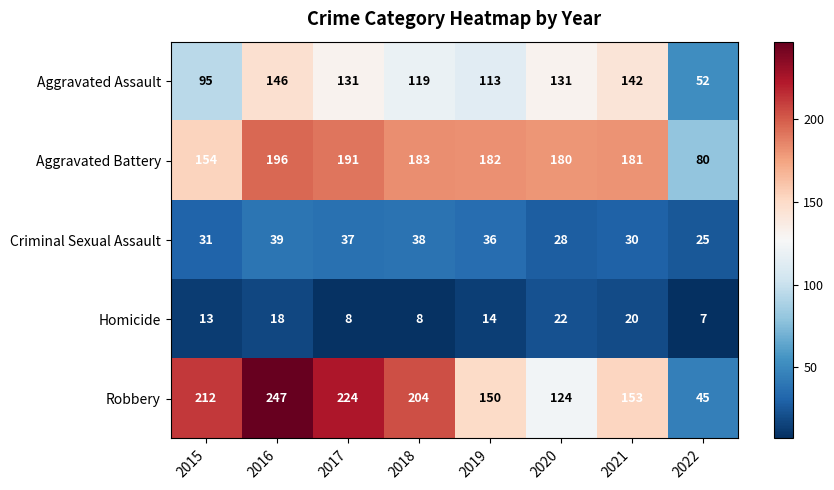

Is it true that Homicide equals 14 at 2019?

True